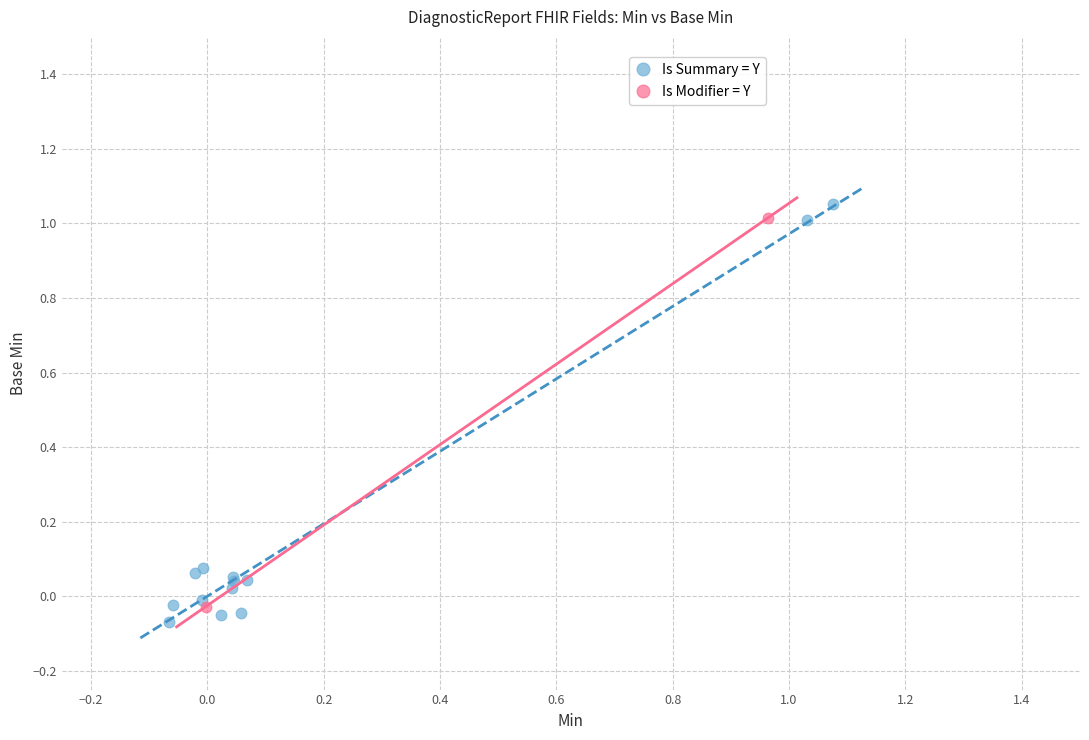

What are all the series names shown in the legend?

Is Summary = Y, Is Modifier = Y